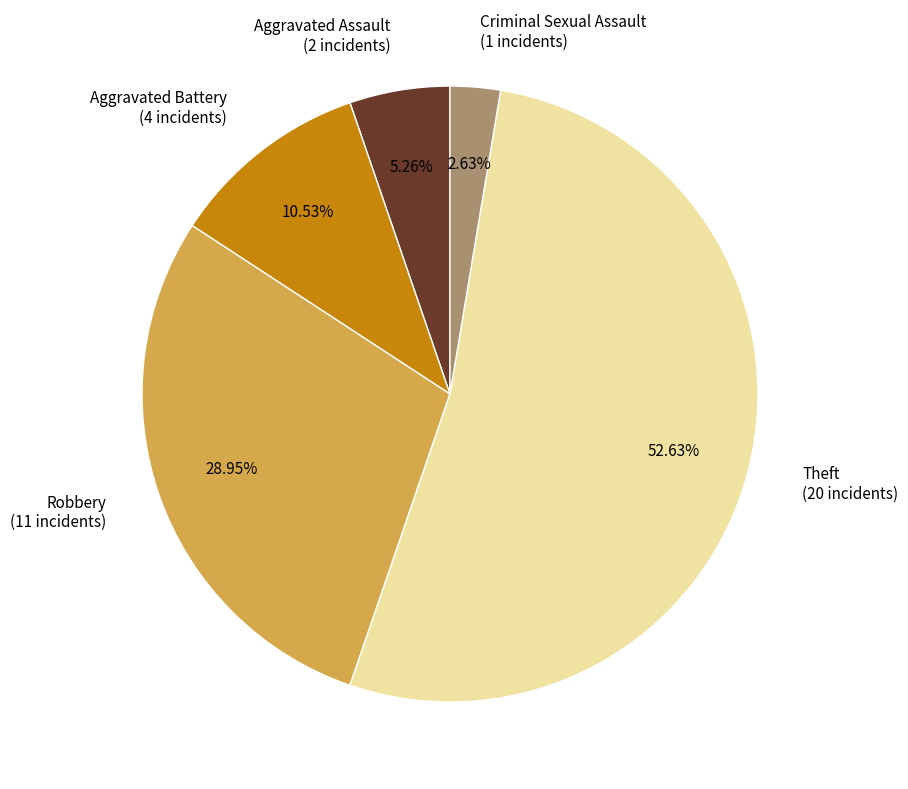

To the nearest percent, what is the average slice percentage?

20%